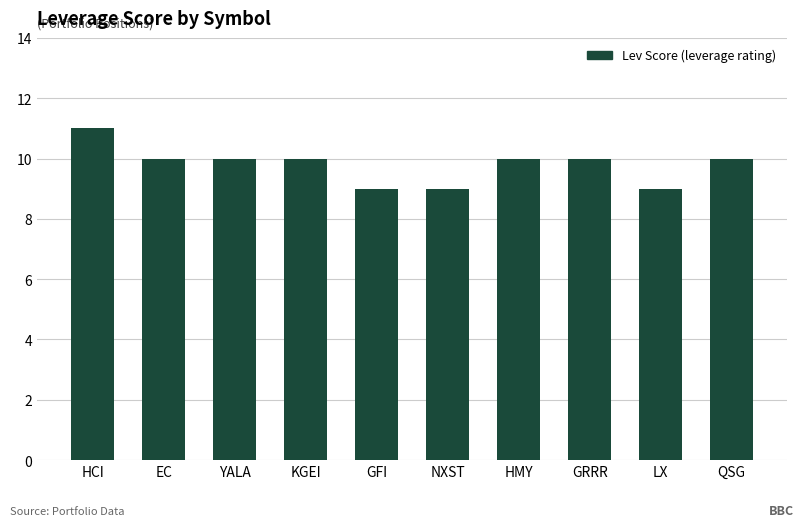

Are the bars grouped side by side (vs. stacked)?

No